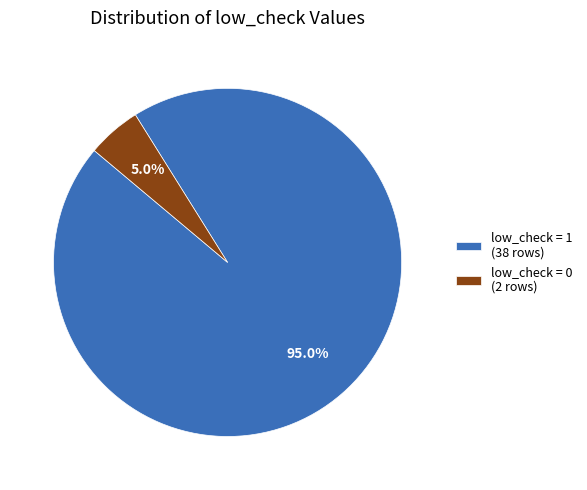

Between low_check = 0 (2 rows) and low_check = 1 (38 rows), which is larger?

low_check = 1 (38 rows)